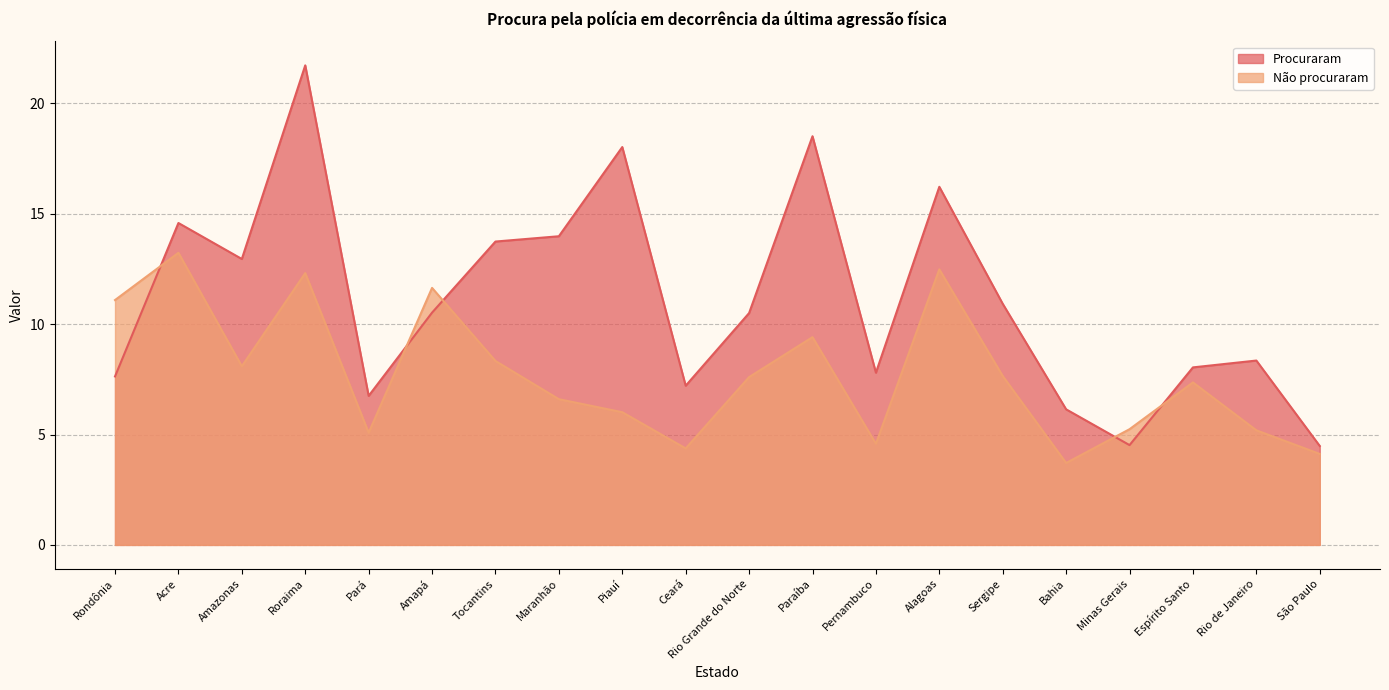

How many lines are shown in the chart?

2